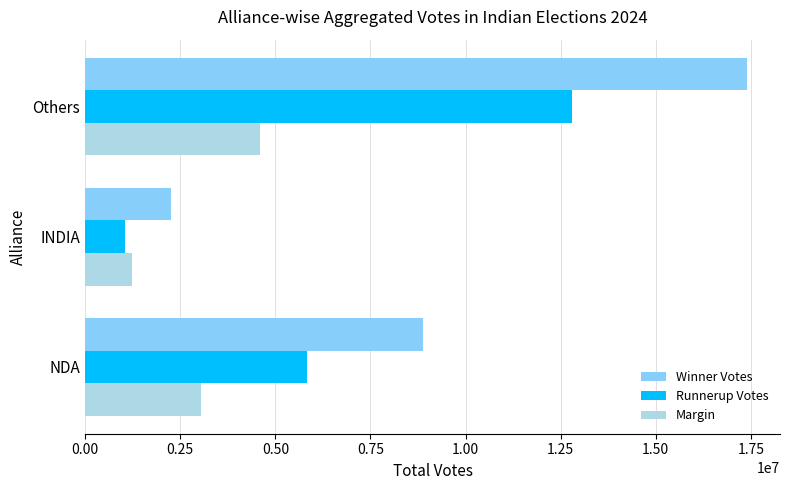

At how many categories does at least one series exceed 3142836?

2